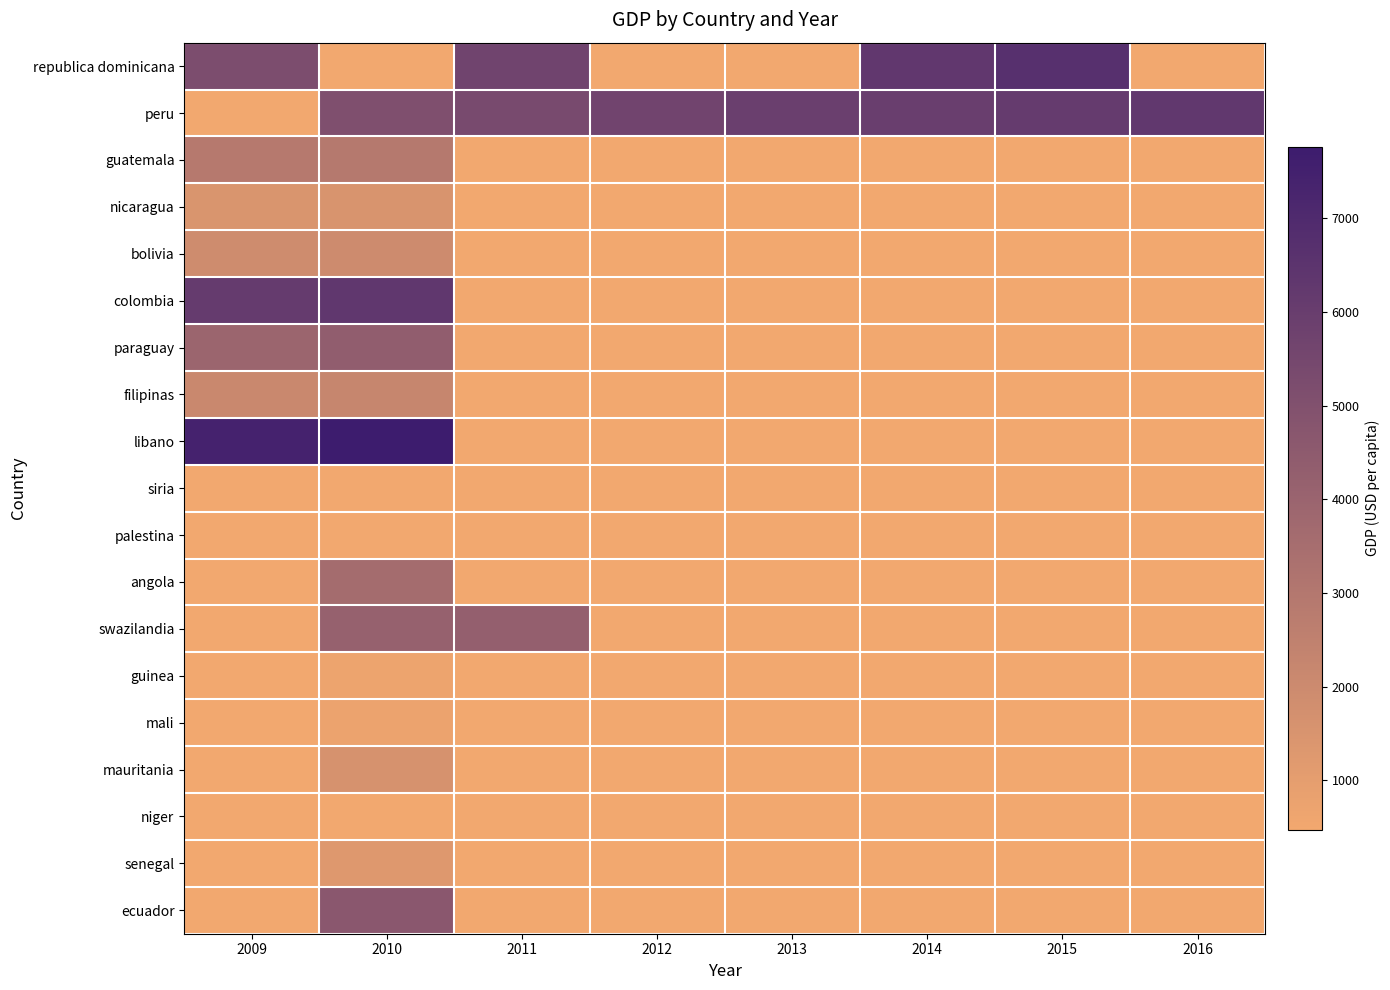

How many values in guatemala are above zero?

2